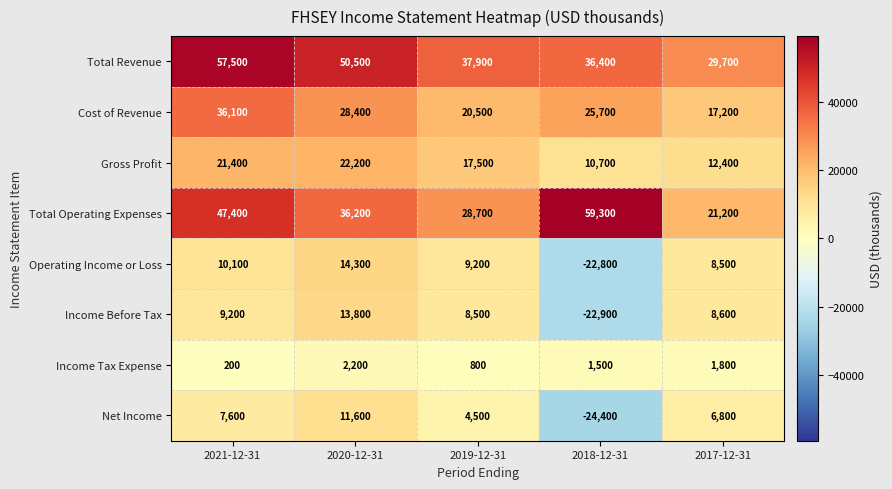

True or false: Total Operating Expenses has a value of 14477 at 2021-12-31.

False